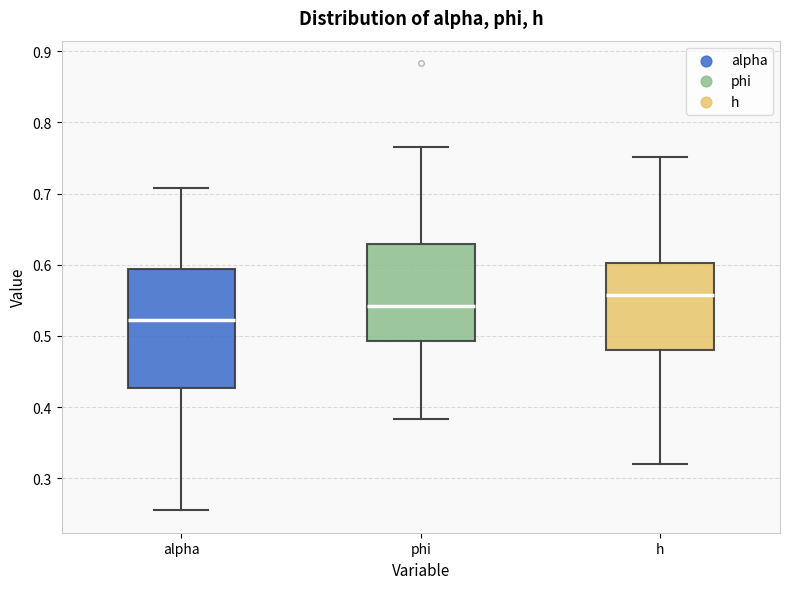

Where is the upper edge of the box for alpha on the y-axis? The values are not printed on the chart, so give them approximately, as read against the axis.

0.59